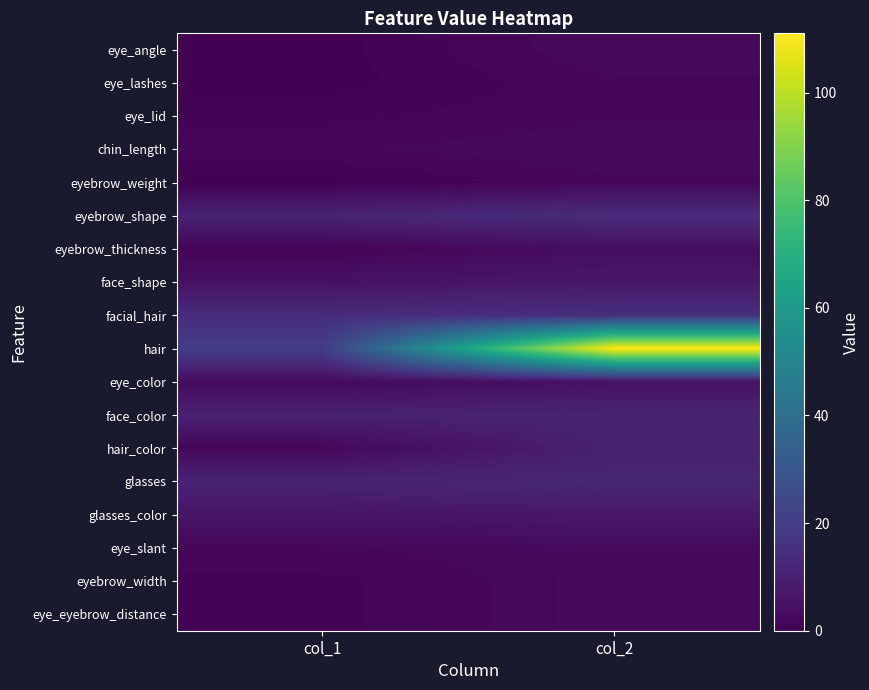

Reading left to right, list all the values displayed in this chart.

eye_angle: col_1=0	col_2=3
eye_lashes: col_1=0	col_2=2
eye_lid: col_1=1	col_2=2
chin_length: col_1=2	col_2=3
eyebrow_weight: col_1=0	col_2=2
eyebrow_shape: col_1=11	col_2=14
eyebrow_thickness: col_1=1	col_2=4
face_shape: col_1=5	col_2=7
facial_hair: col_1=14	col_2=15
hair: col_1=20	col_2=111
eye_color: col_1=3	col_2=5
face_color: col_1=10	col_2=11
hair_color: col_1=2	col_2=10
glasses: col_1=11	col_2=12
glasses_color: col_1=6	col_2=7
eye_slant: col_1=2	col_2=3
eyebrow_width: col_1=1	col_2=3
eye_eyebrow_distance: col_1=1	col_2=3